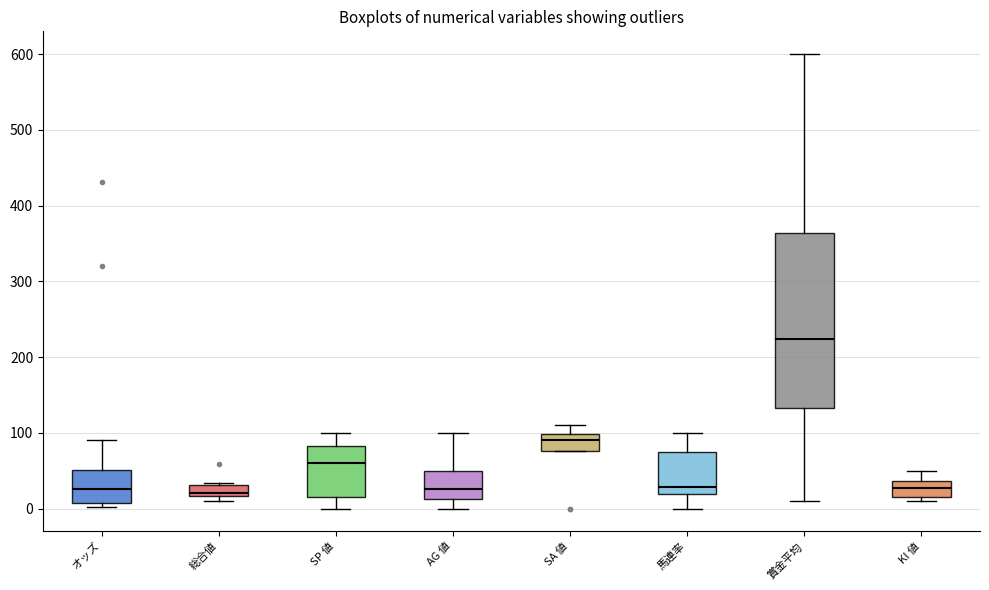

Which box is the tallest, from its lower edge to its upper edge?

賞金平均